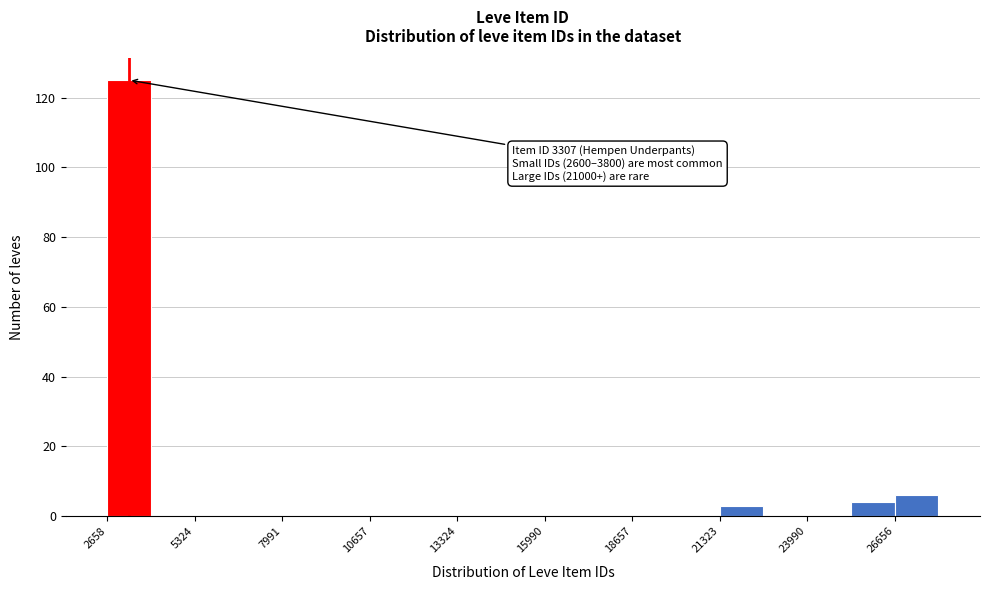

Read against the x-axis, roughly where is the centre of the tallest bar?

3500